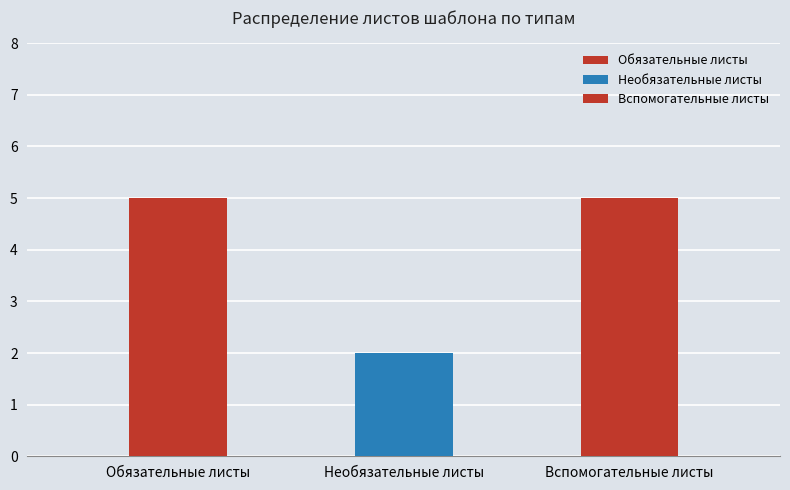

Does the chart contain any negative values?

No